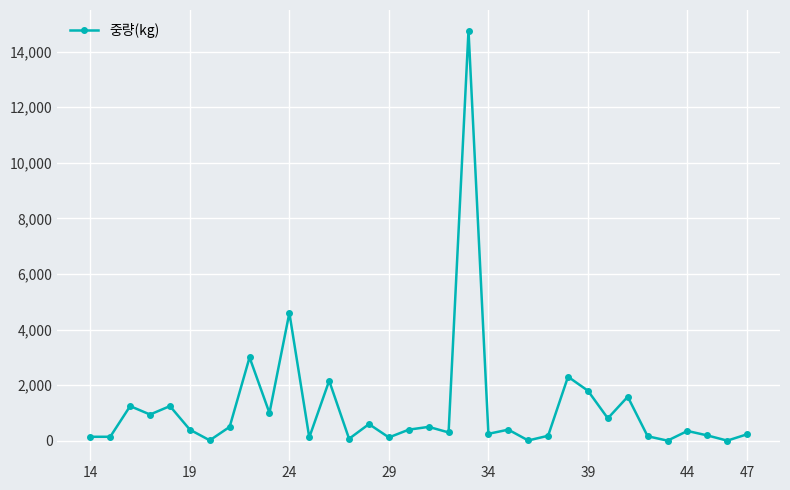

What is the value of the 31st point from the left?

352.8